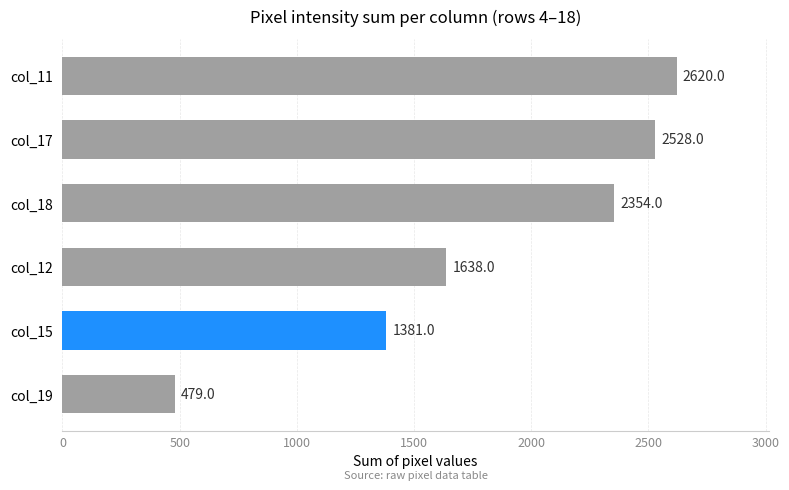

Does the chart contain stacked bars?

No